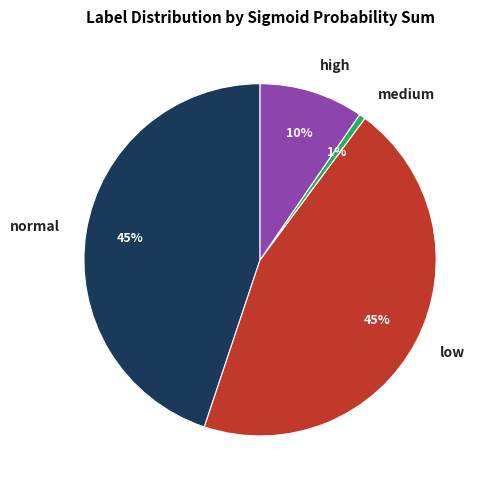

Which slice is the smallest?

medium